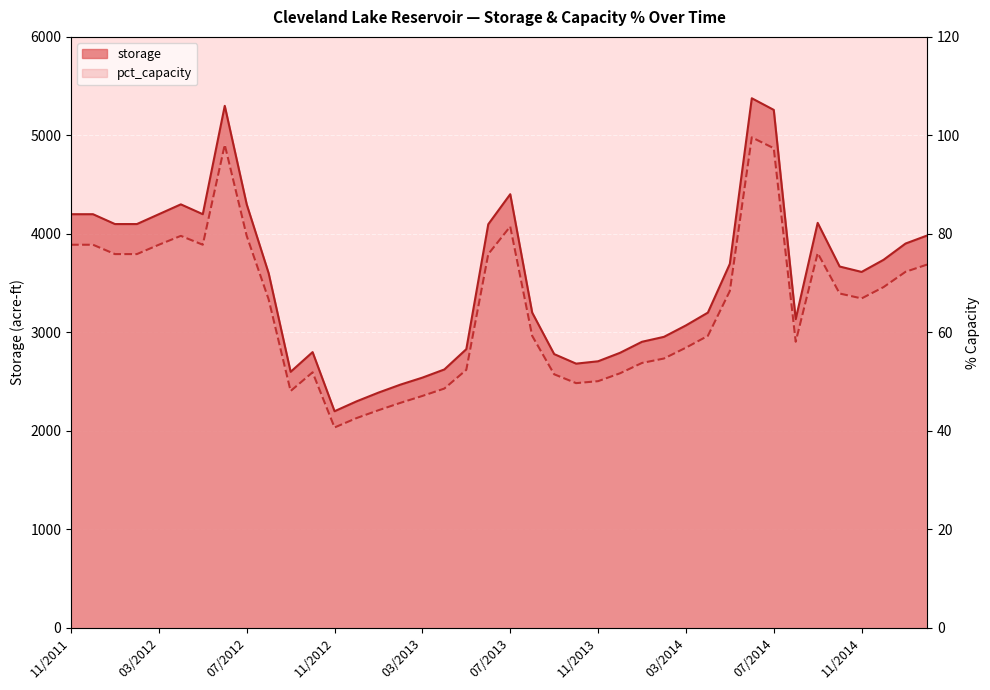

True or false: storage and pct_capacity intersect in this chart.

False